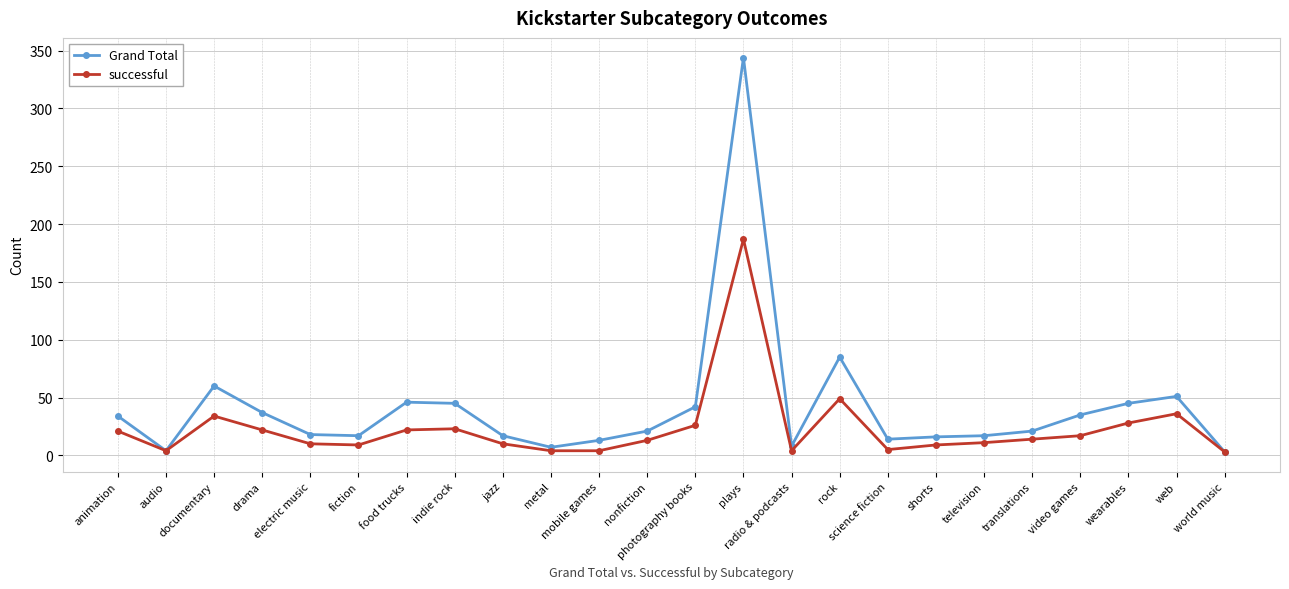

What is the difference between the successful values at nonfiction and audio?

9